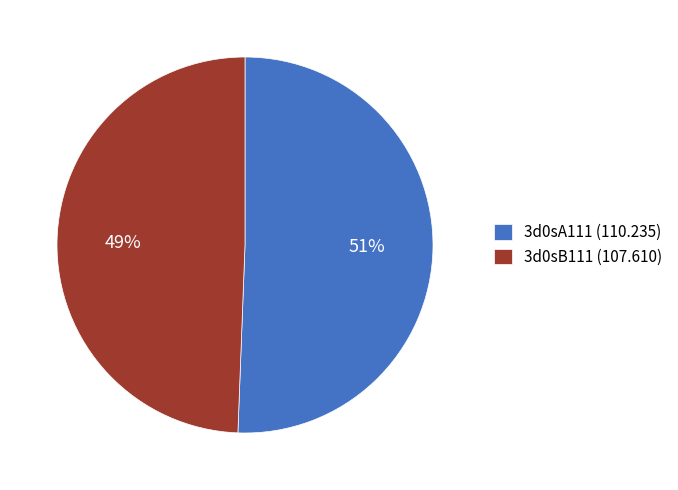

What is the majority slice?

3d0sA111